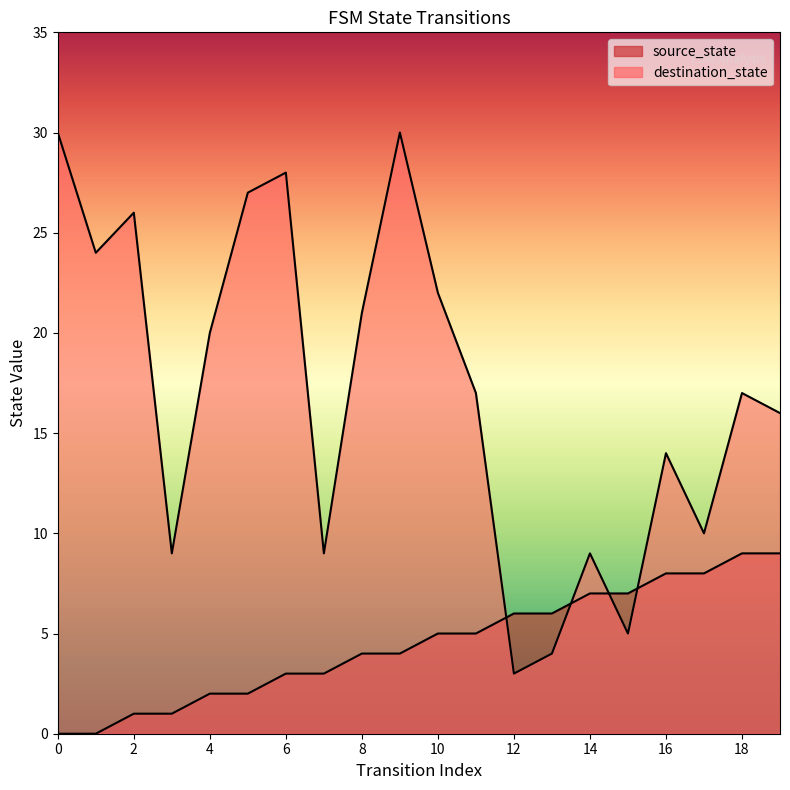

What is the difference between the maximum and minimum values in the source_state series?

9